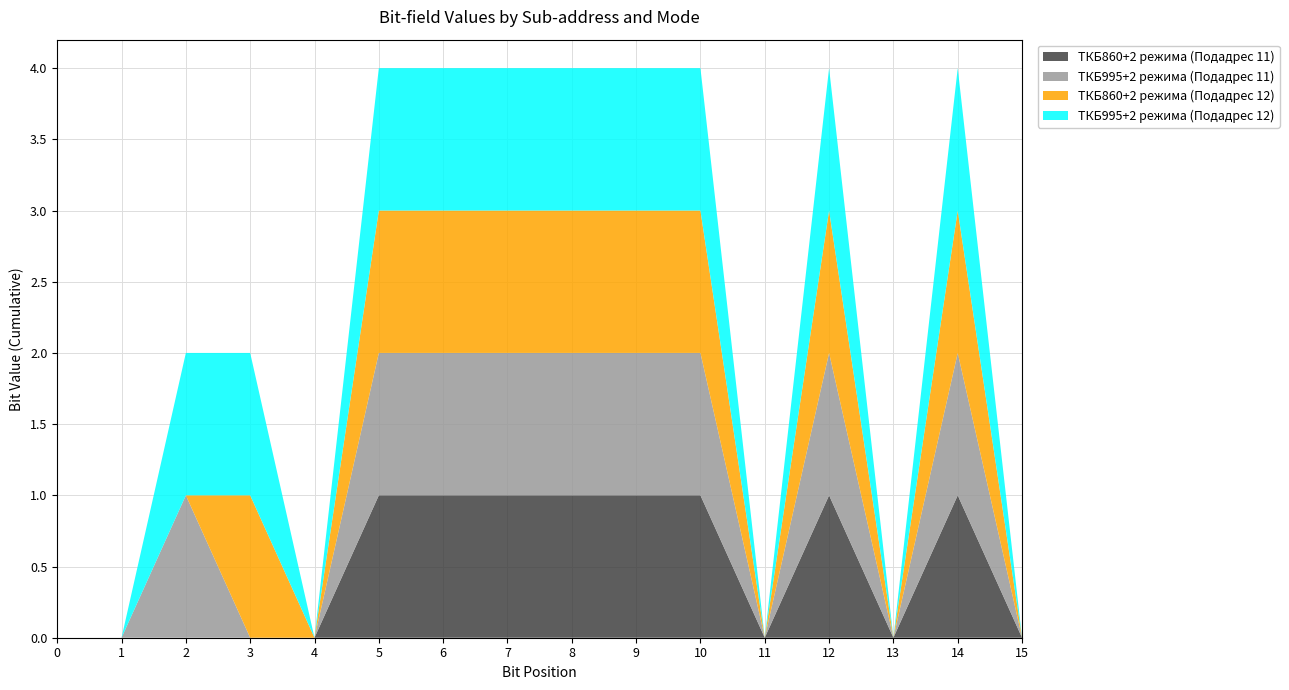

The ТКБ860+2 режима (Подадрес 11) series shows 0 at 7. True or false?

False